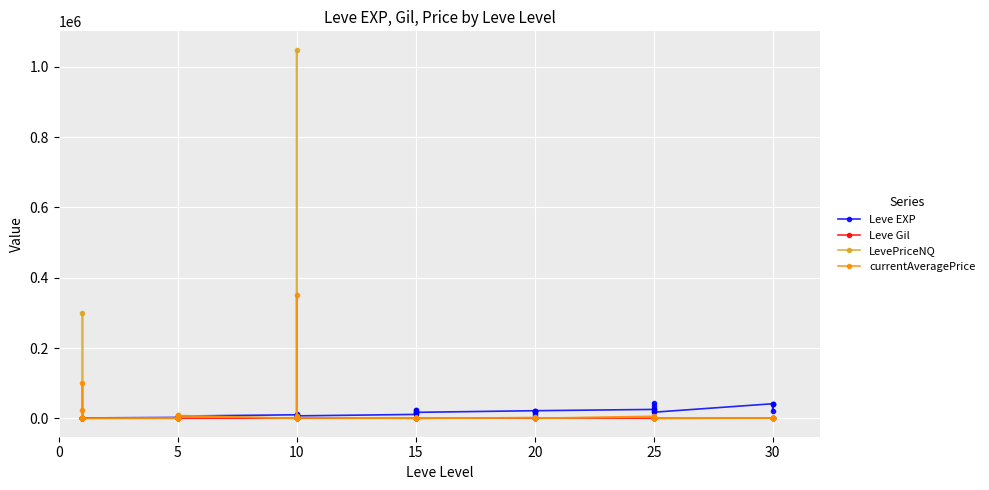

How many values in the LevePriceNQ series exceed 334?

20